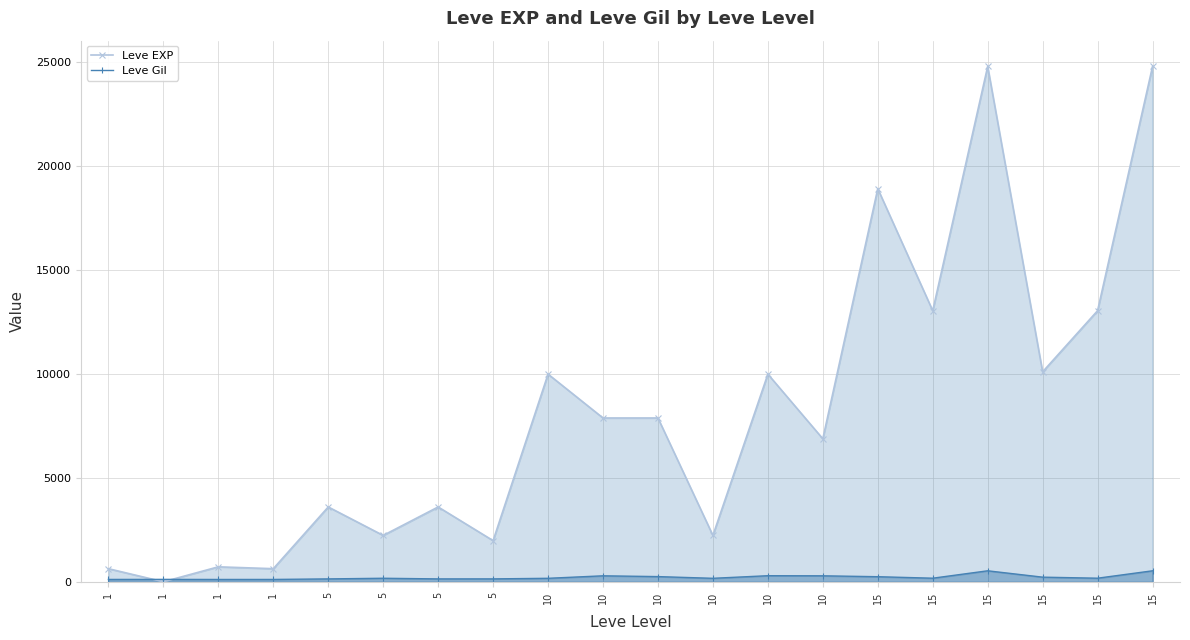

Does the chart have visible grid lines?

Yes